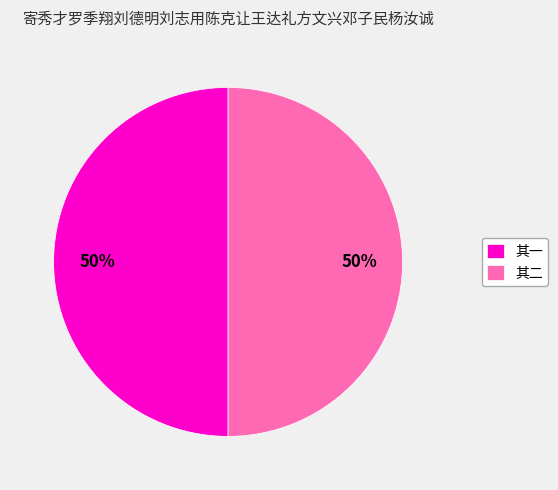

Do 其一 and 其二 together represent more than half of the pie?

Yes